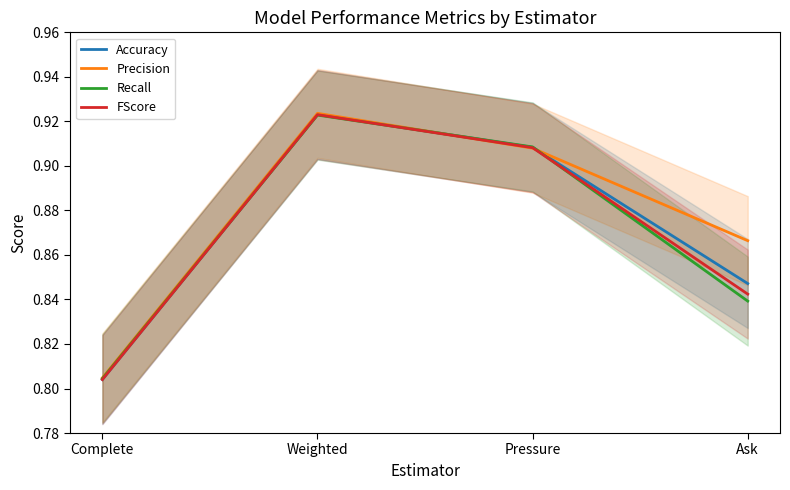

Between Ask and Weighted, which is larger?

Weighted